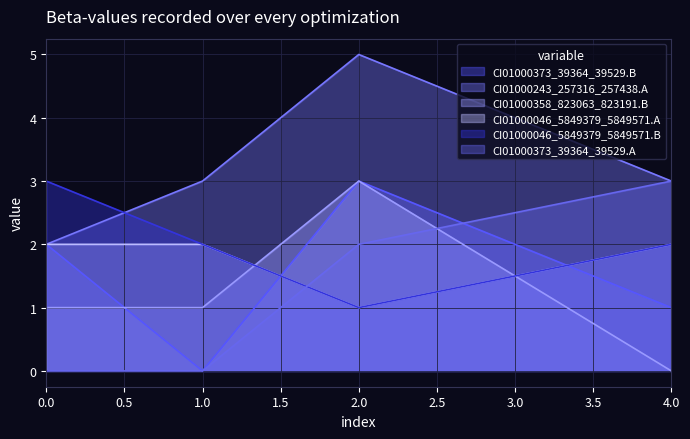

How many CI01000373_39364_39529.B values are between 1 and 2?

3